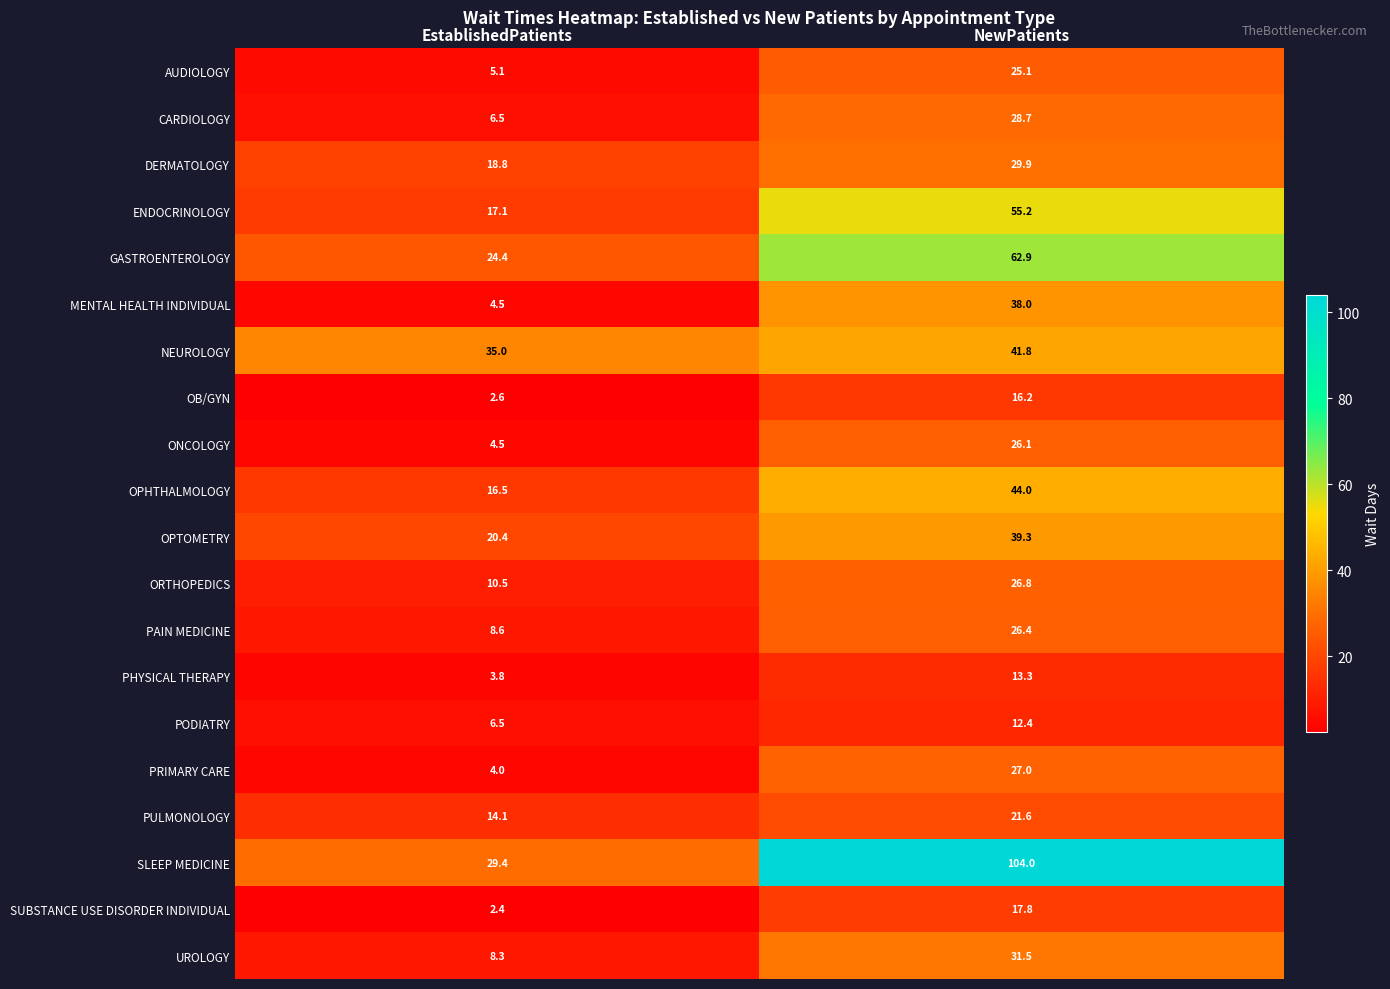

At which category does the chart reach its peak across all series?

NewPatients